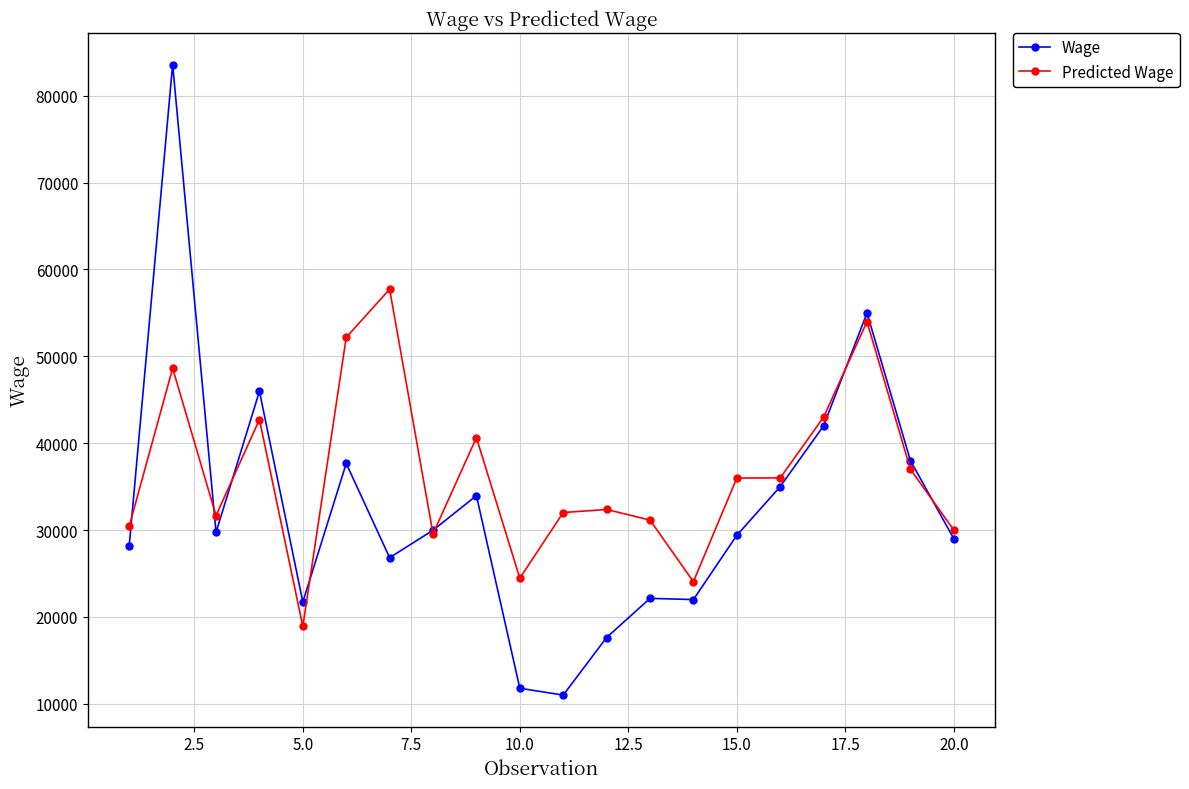

Rank the series by their maximum value, from highest to lowest.

Wage, Predicted Wage